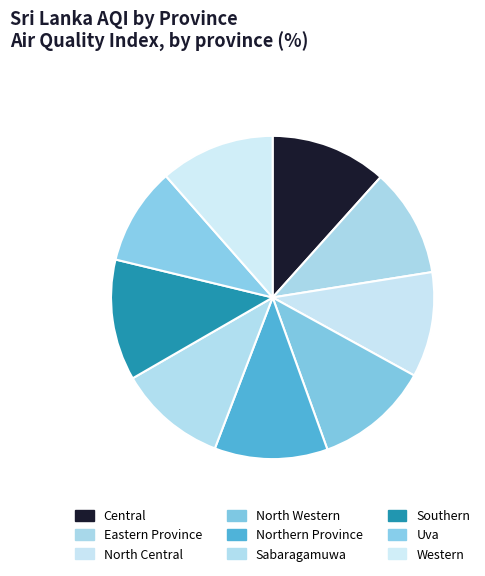

To the nearest percent, what portion does Northern Province represent?

11%